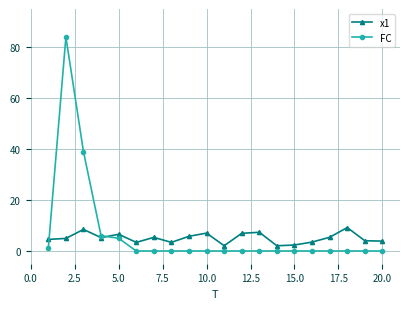

What is the greatest value displayed?

84.0